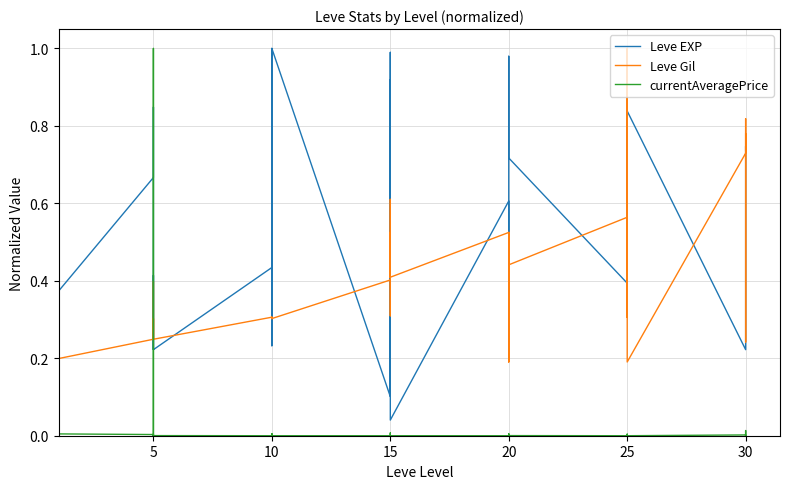

Reading right to left, what are all the values shown in this chart?

Leve EXP: 0.7	0.7	0.2	0.2	0.8	0.6	0.8	0.5	0.5	0.4	0.7	1.0	0.6	0.6	0.4	0.6	0.0	1.0	0.9	0.1	0.9	0.1	1.0	0.4	1.0	0.2	0.3	0.4	0.2	0.2	0.4	0.2	0.8	0.7	0.4	0.9	0.2	0.2	0.9	0.6
Leve Gil: 0.8	0.2	0.8	0.7	0.2	1.0	0.6	0.3	0.5	0.6	0.4	0.2	0.5	0.4	0.2	0.5	0.4	0.6	0.4	0.5	0.3	0.4	0.3	0.3	0.3	0.3	0.3	0.3	0.2	0.3	0.2	0.2	0.4	0.2	0.2	0.2	0.2	0.2	0.2	0.2
currentAveragePrice: 0.0	0.0	0.0	0.0	0.0	0.0	0.0	0.0	0.0	0.0	0.0	0.0	0.0	0.0	0.0	0.0	0.0	0.0	0.0	0.0	0.0	0.0	0.0	0.0	0.0	0.0	0.0	0.0	0.0	0.0	1.0	0.0	0.0	0.0	0.0	0.0	0.0	0.0	0.0	0.1